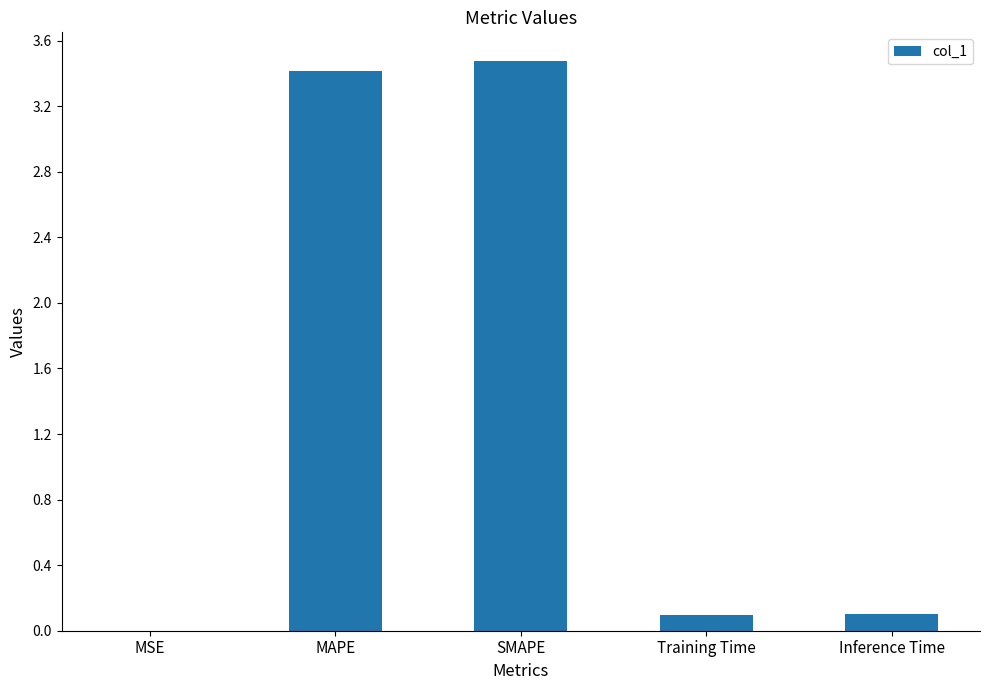

What is the sum of the values at MAPE and SMAPE?

6.9